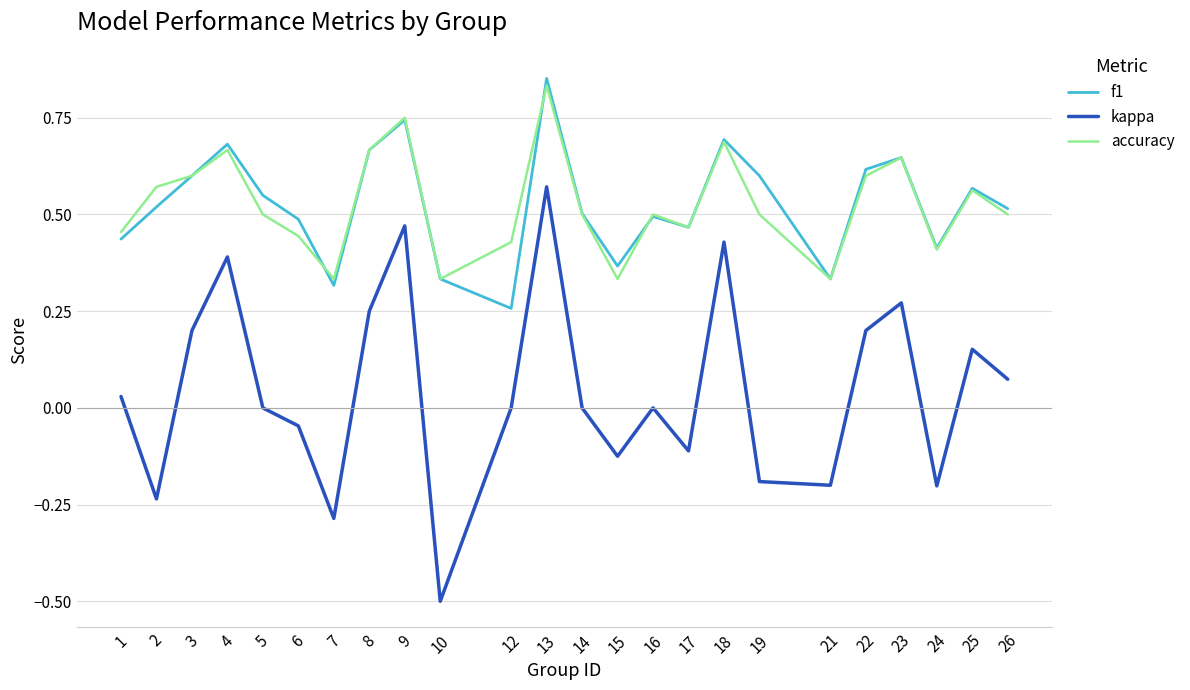

What is the total value across all series at 25?

1.3